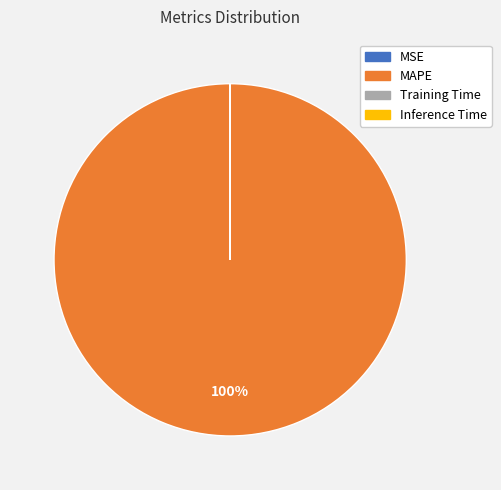

Is there a majority slice in this chart?

Yes